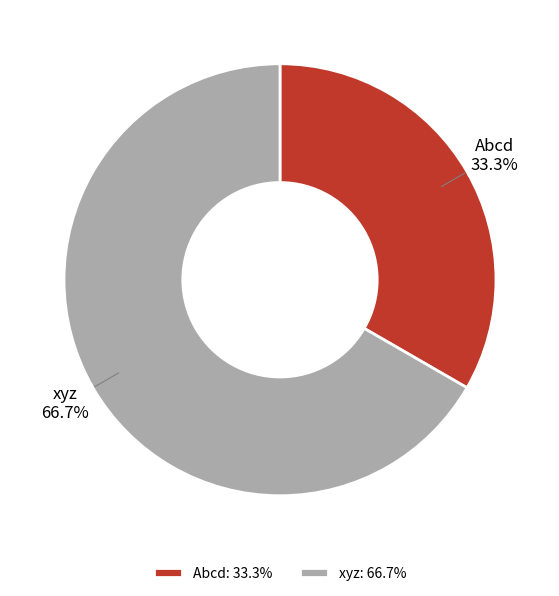

What is the ratio of the value at xyz to the value at Abcd?

2.0